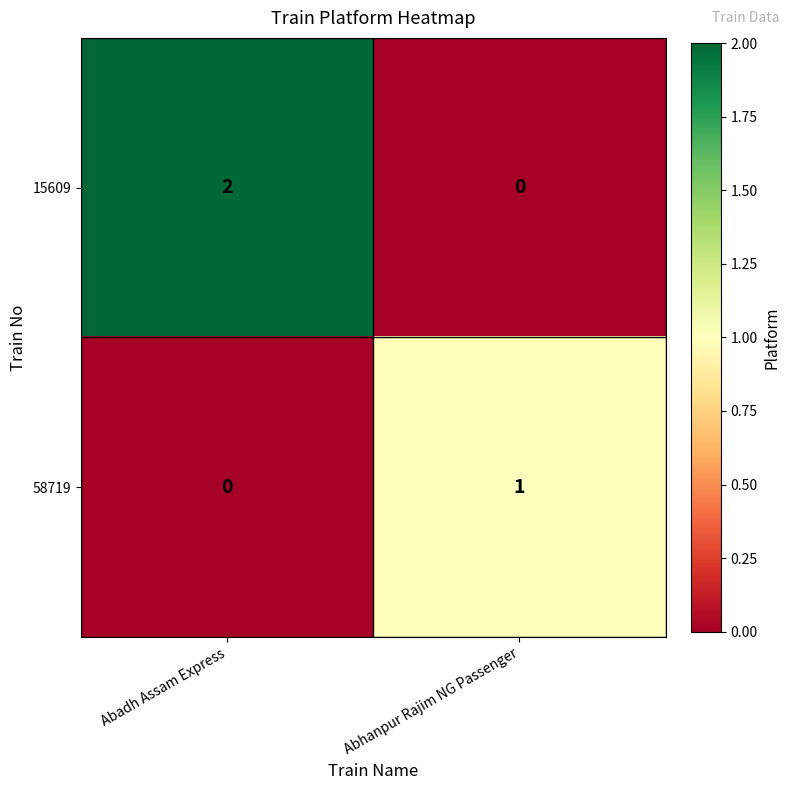

What is the difference between the highest and lowest values at Abadh Assam Express?

2